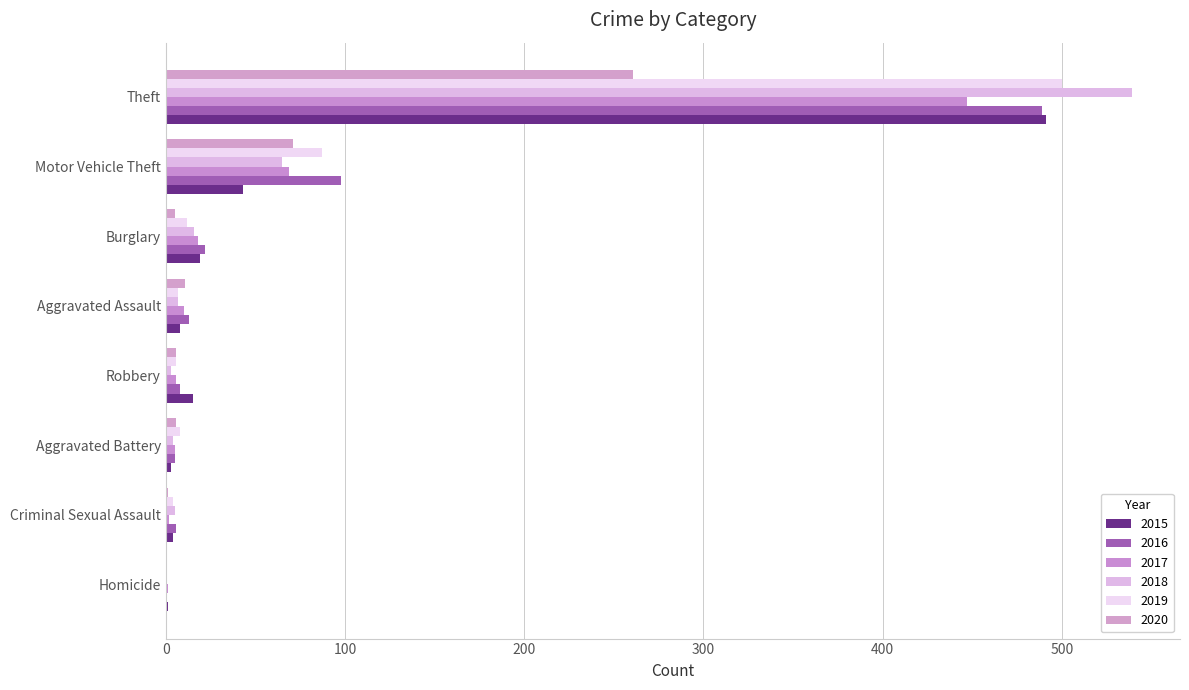

Is the value of 2017 at Burglary greater than the value of 2018 at Theft?

No